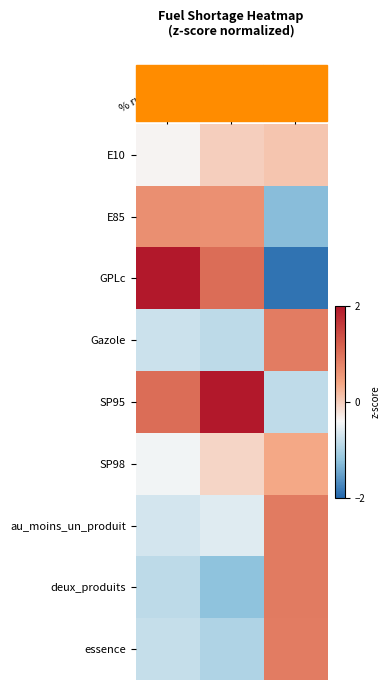

What is the difference between the highest and lowest values at nb stations?

2.8